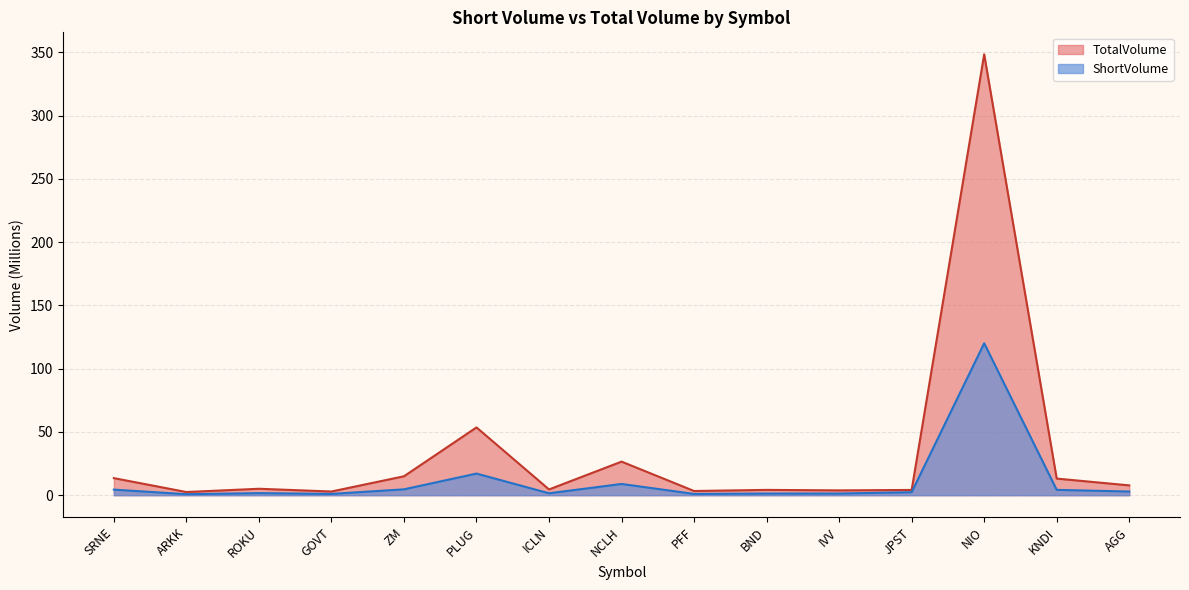

What is the value of the ShortVolume point at the 2nd from the left?

0.8